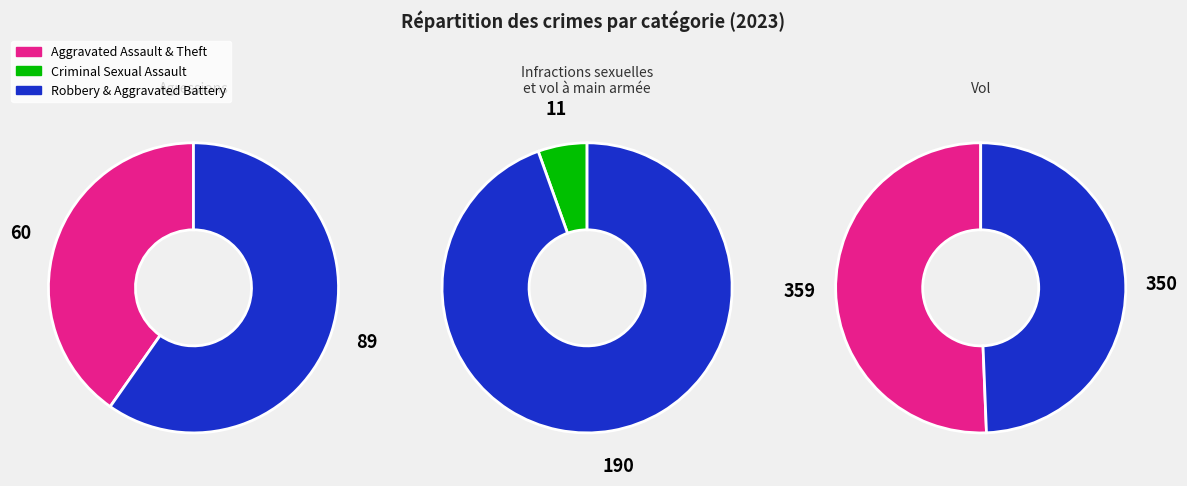

Between Aggravated Assault and Robbery, which is larger?

Robbery